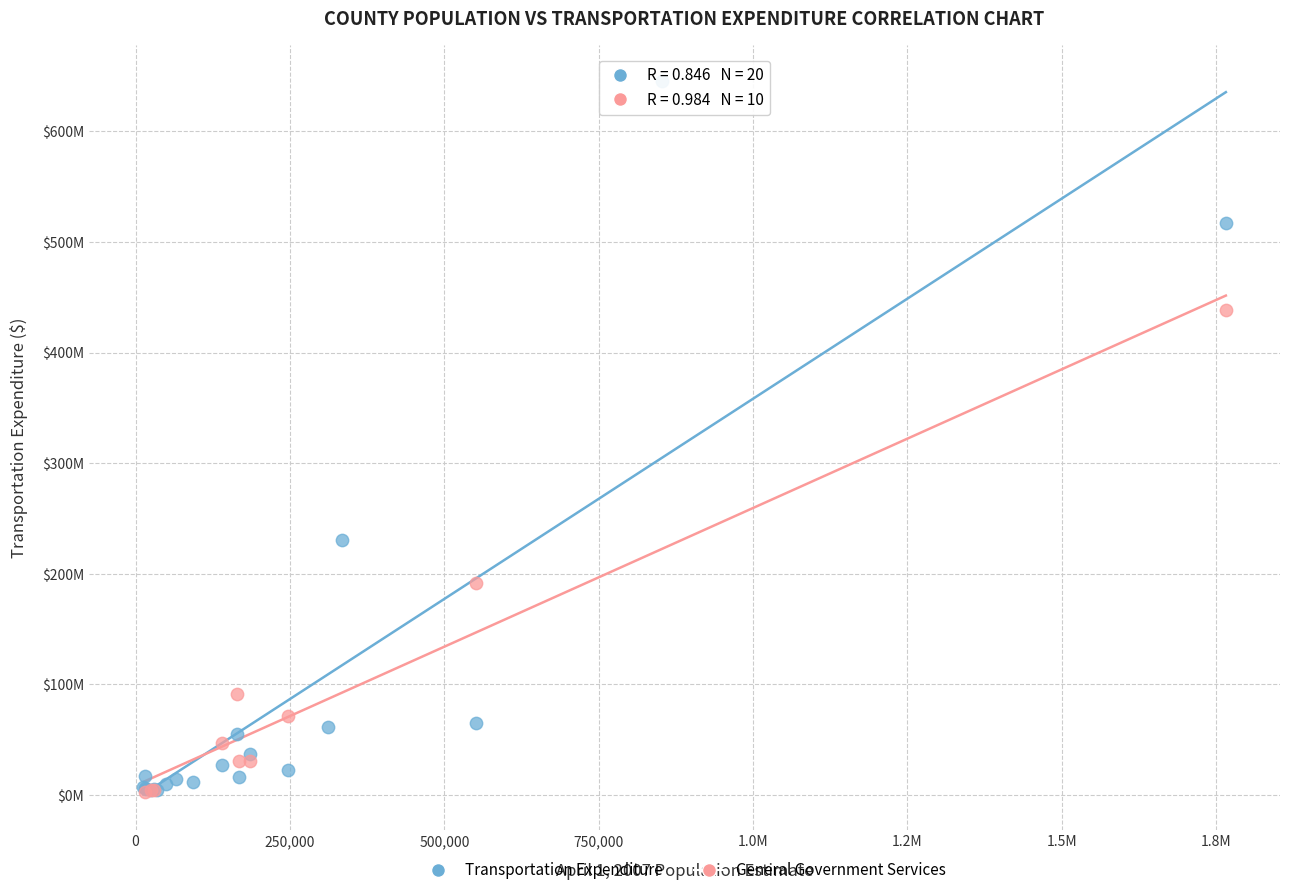

Which series reaches the maximum Y coordinate?

Transportation Expenditure